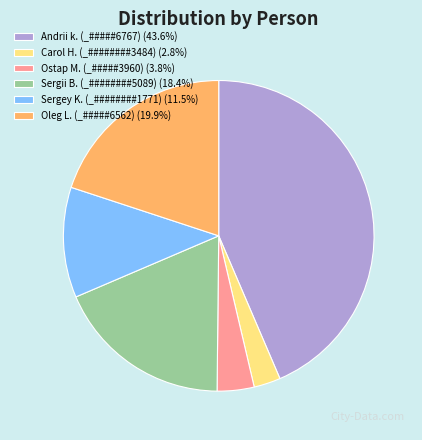

Is there a majority slice in this chart?

No